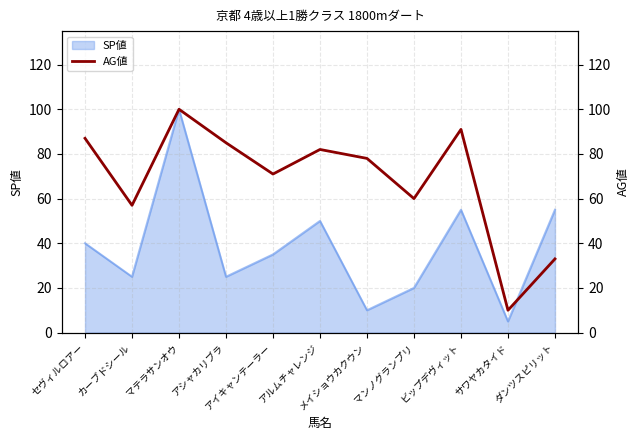

True or false: there are more than 2 points higher than both neighbors.

True